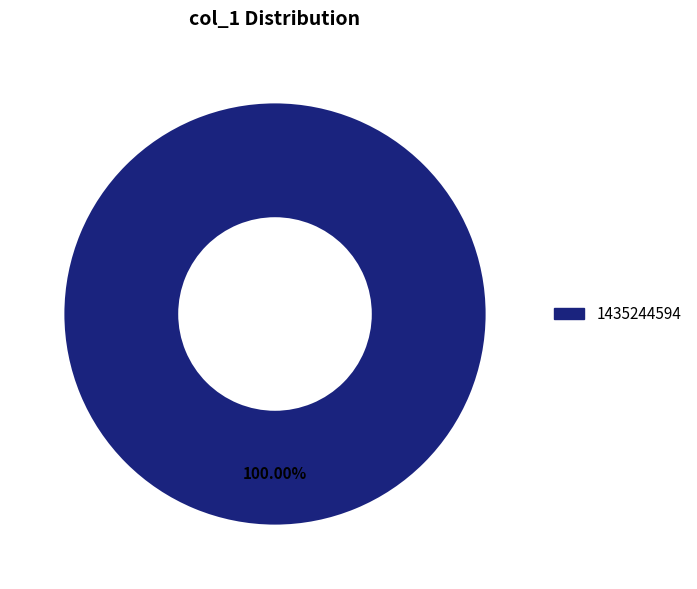

Is there a majority slice in this chart?

Yes